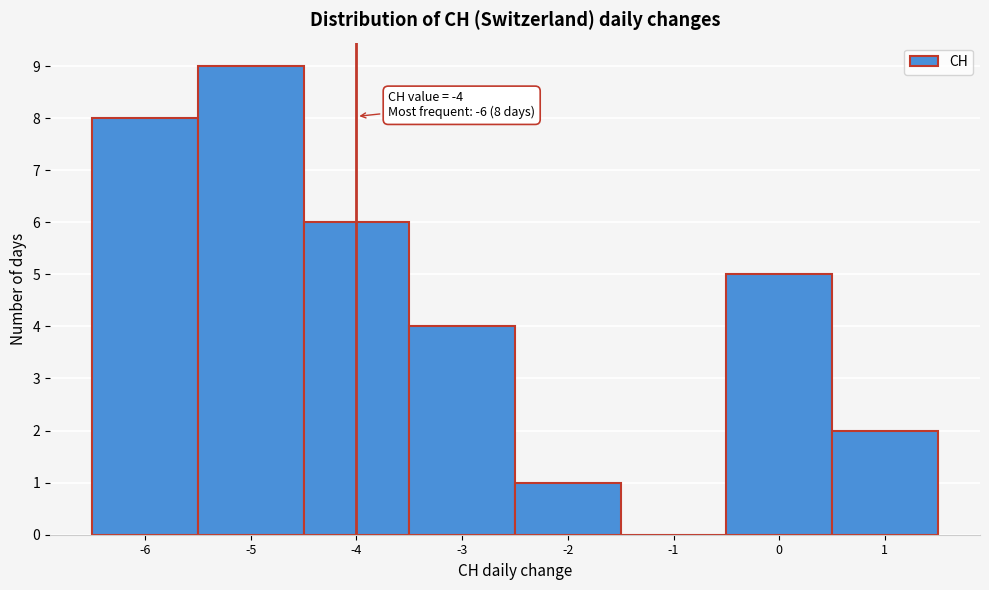

Over which range of the x-axis is the bar tallest?

-5.5 to -4.5